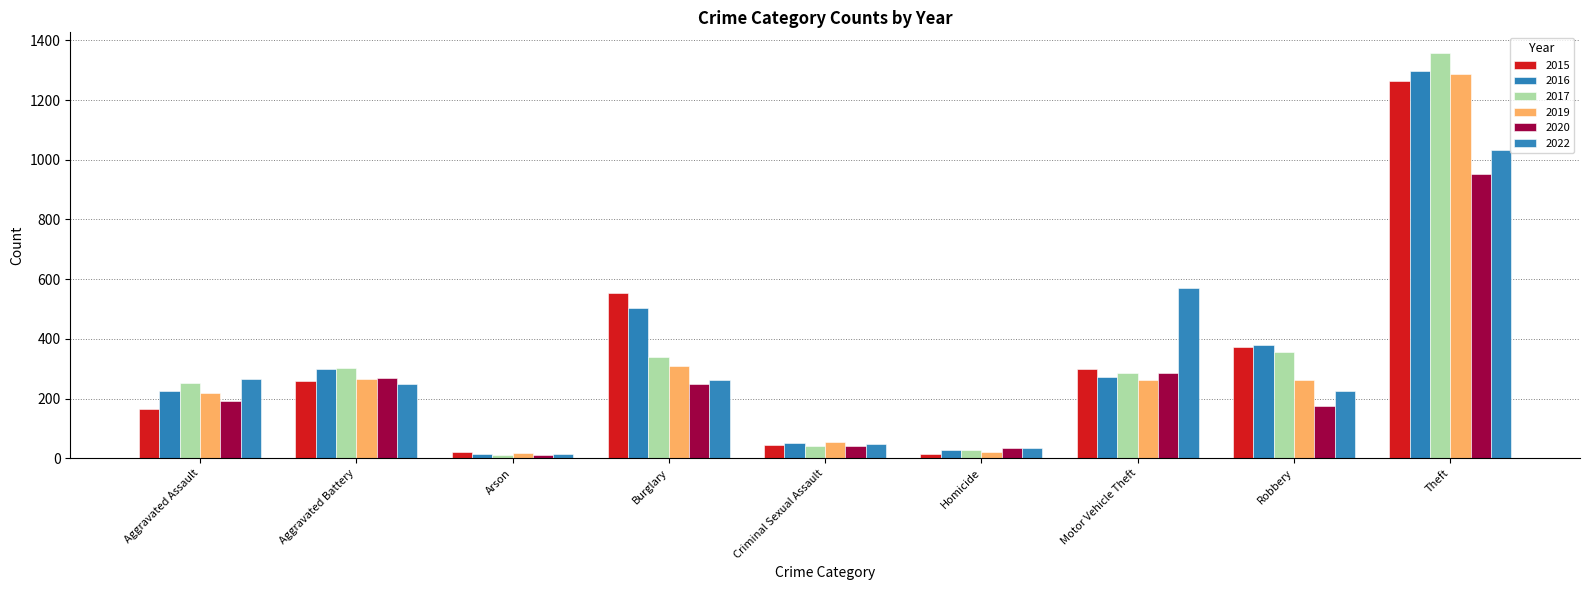

What is the difference between the 2022 values at Aggravated Battery and Criminal Sexual Assault?

202